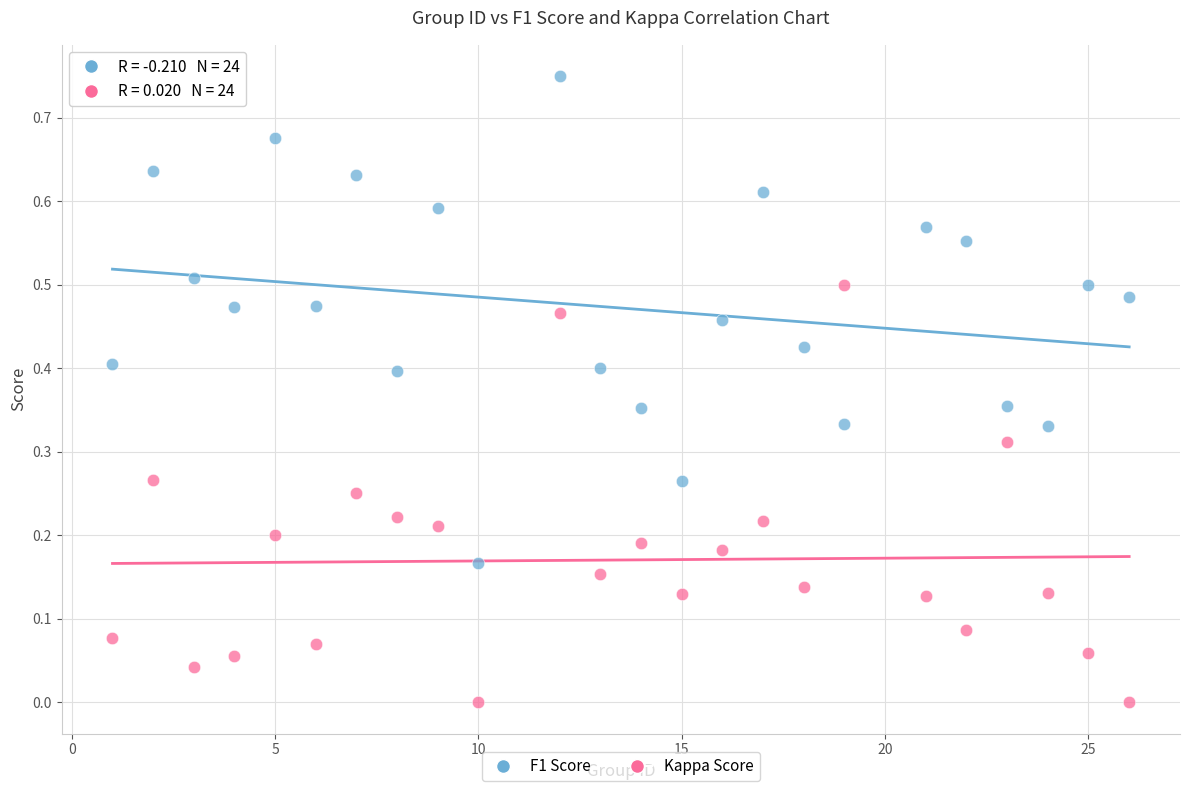

Which series contains the lowest Y value?

Kappa Score